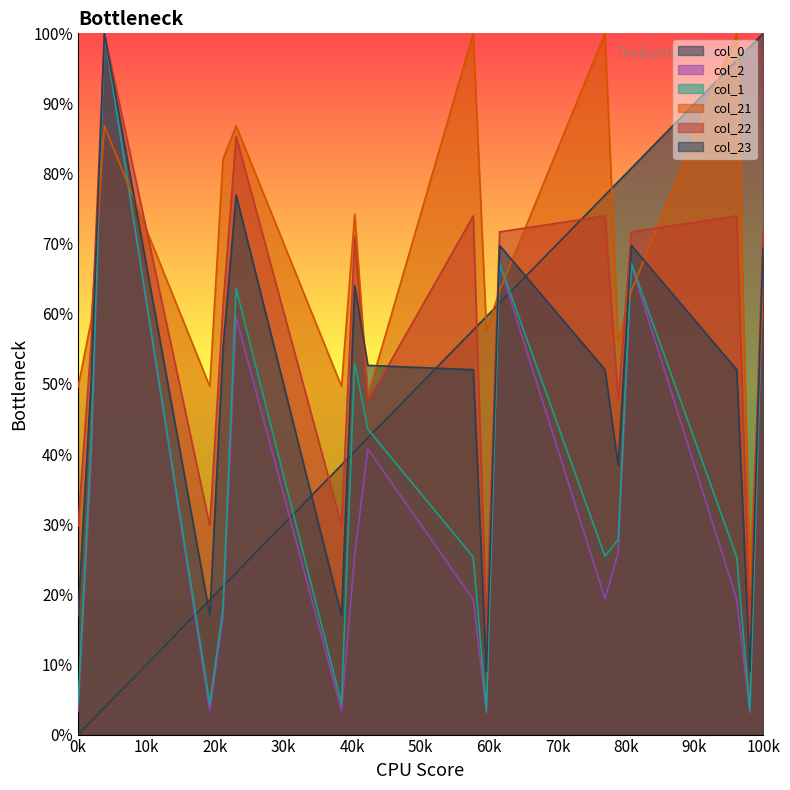

What value does the col_23 series have at 1.0?

17.0